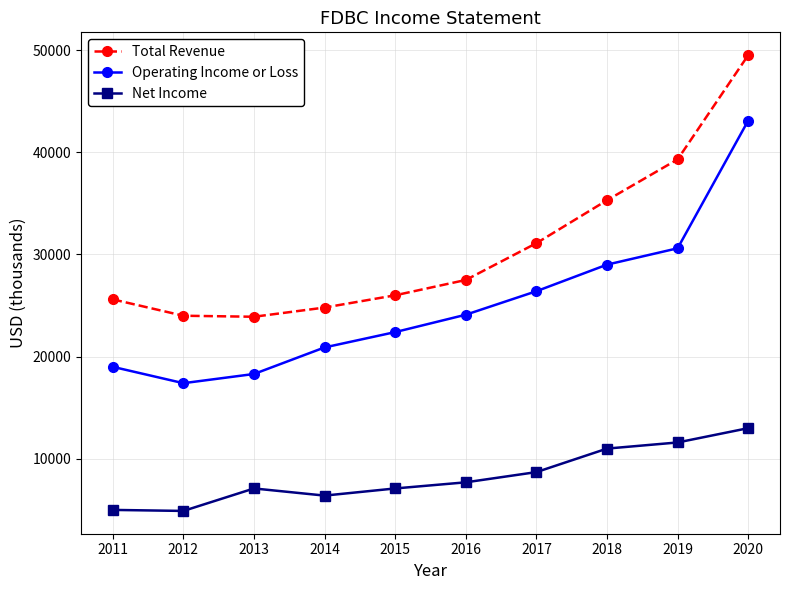

At how many categories does at least one series exceed 27032?

5